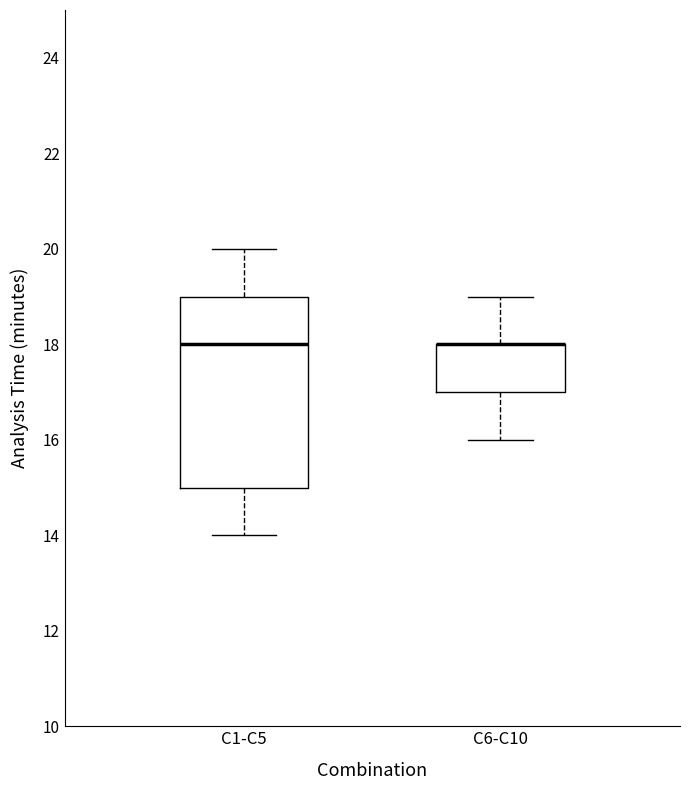

Comparing the boxes themselves (not the whiskers), which one is the tallest?

C1-C5